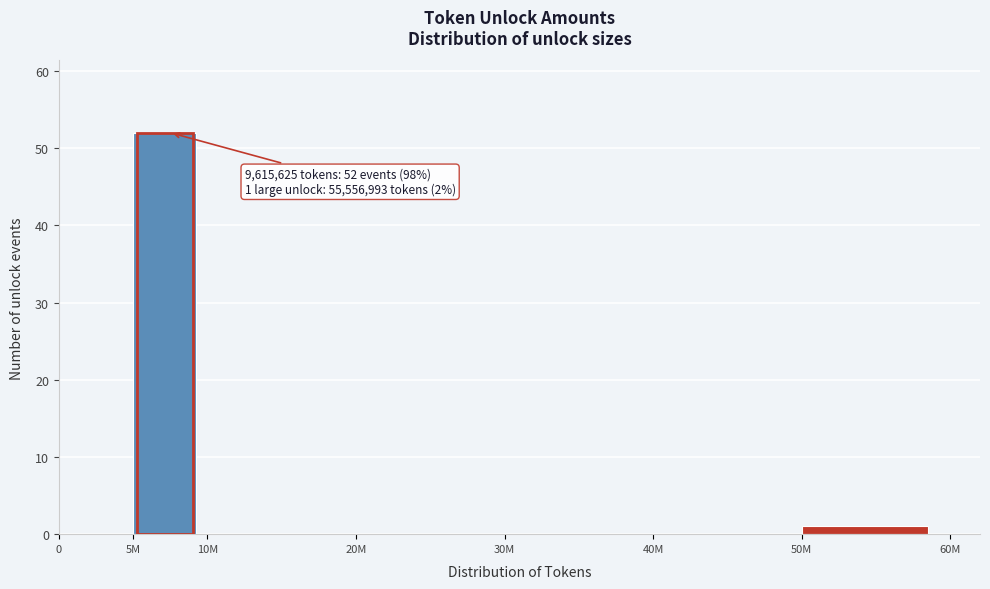

Reading left to right, list all the values displayed in this chart.

0=0	5M=52	10M=0	20M=0	30M=0	40M=0	50M=1